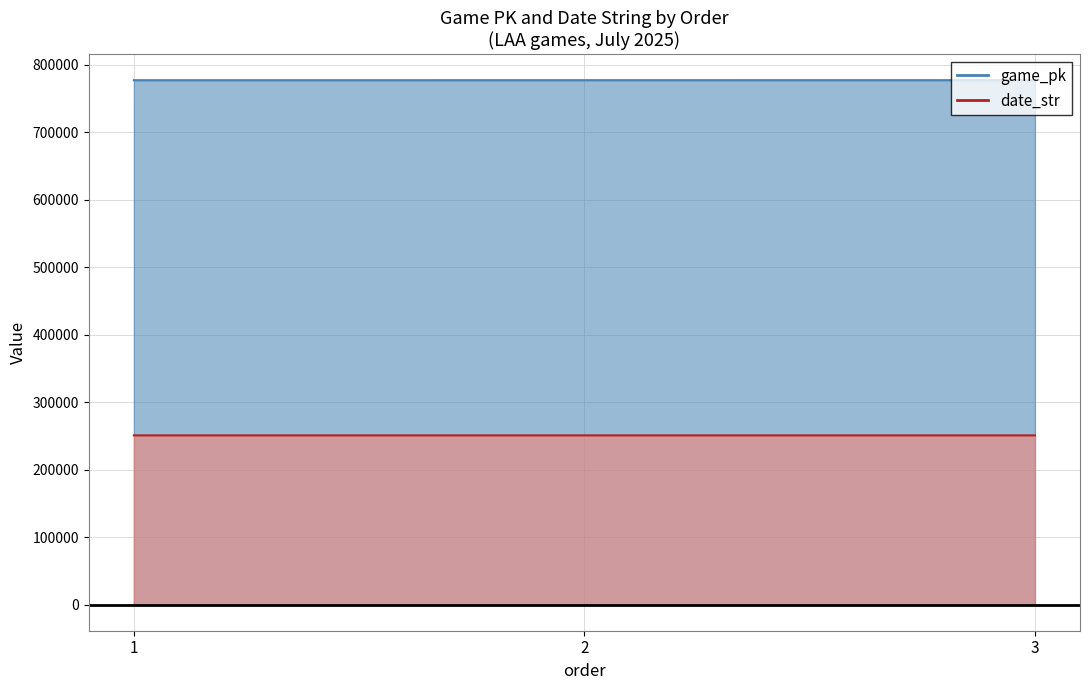

What is the smallest value displayed?

250702